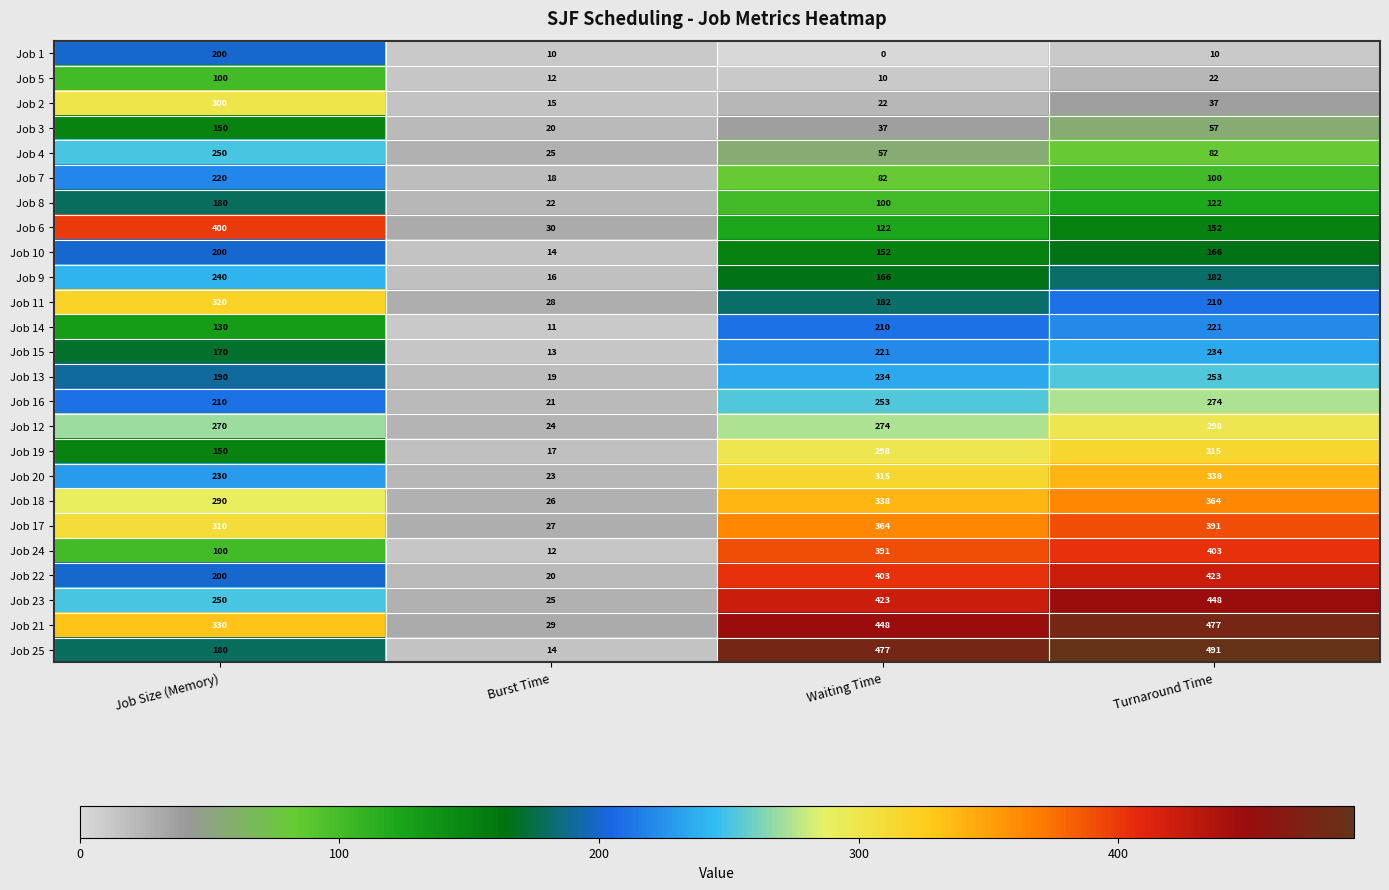

Where is Job 10 nearest to the value 107?

Waiting Time